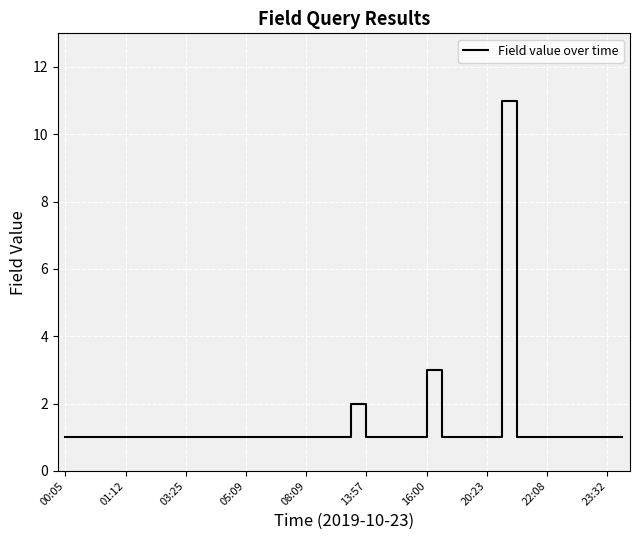

What is the difference between the maximum and minimum values?

10